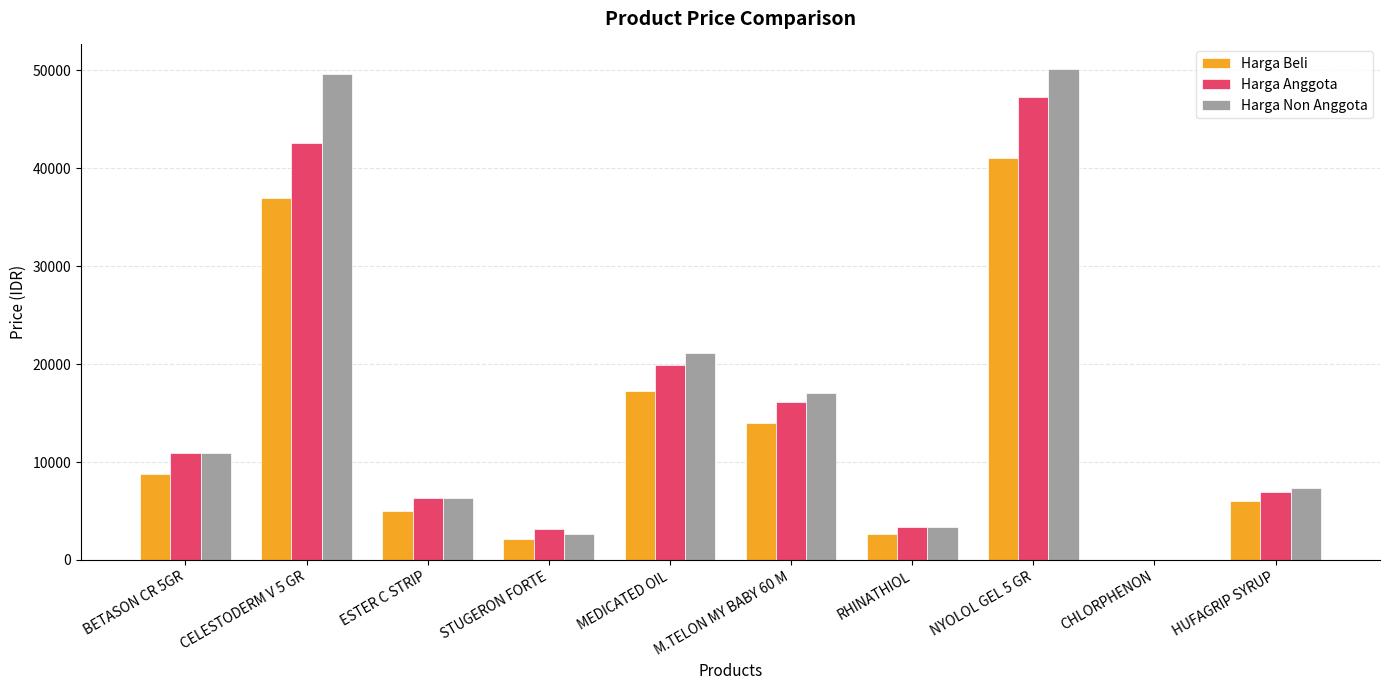

Does the chart contain stacked bars?

No